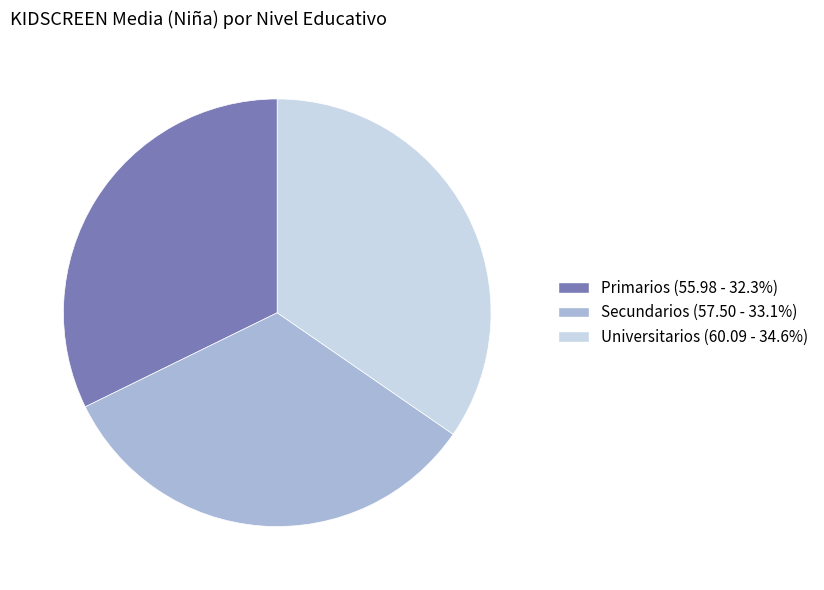

Is there any slice that represents more than half of the pie?

No